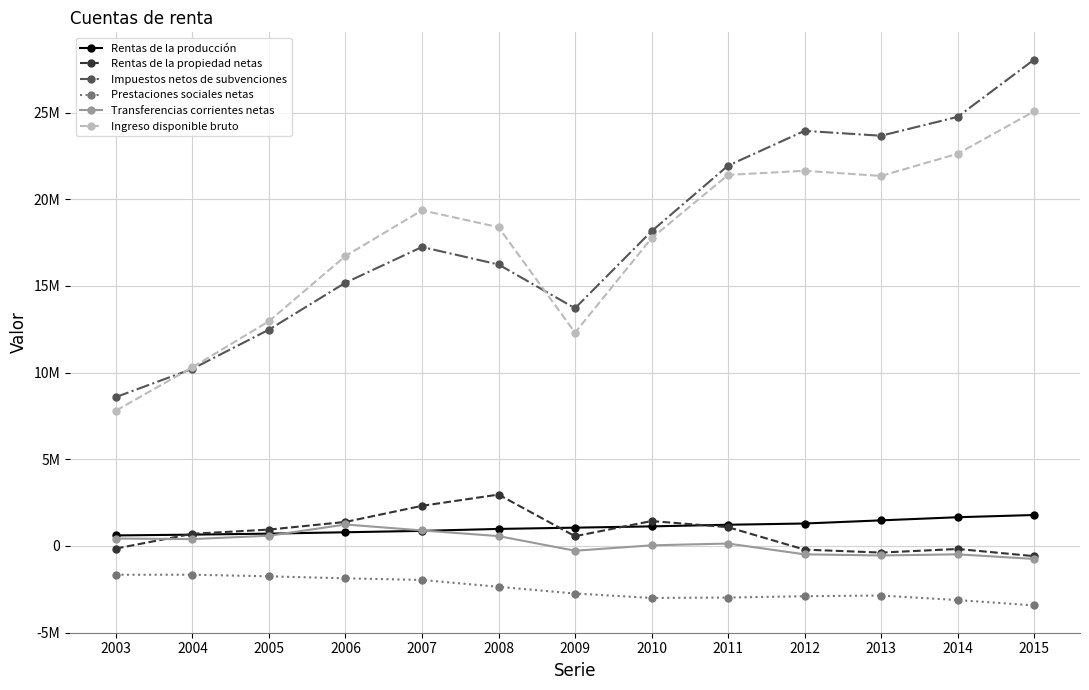

What are all the series names shown in the legend?

Rentas de la producción, Rentas de la propiedad netas, Impuestos netos de subvenciones, Prestaciones sociales netas, Transferencias corrientes netas, Ingreso disponible bruto